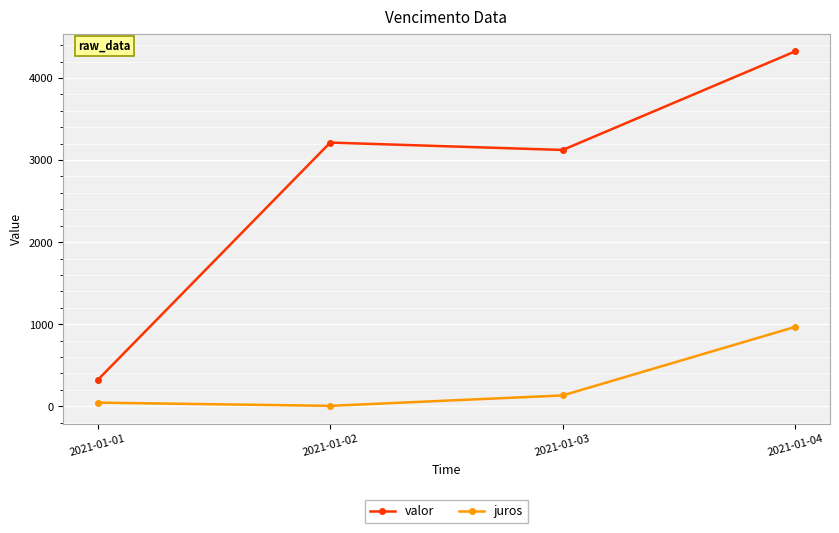

What is the difference between the second highest and minimum values in the valor series?

2892